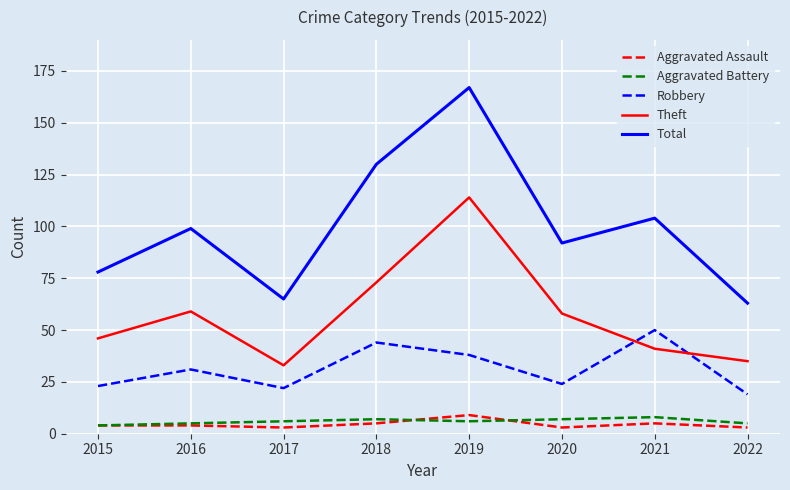

What is the difference between the maximum and minimum values in the Theft series?

81